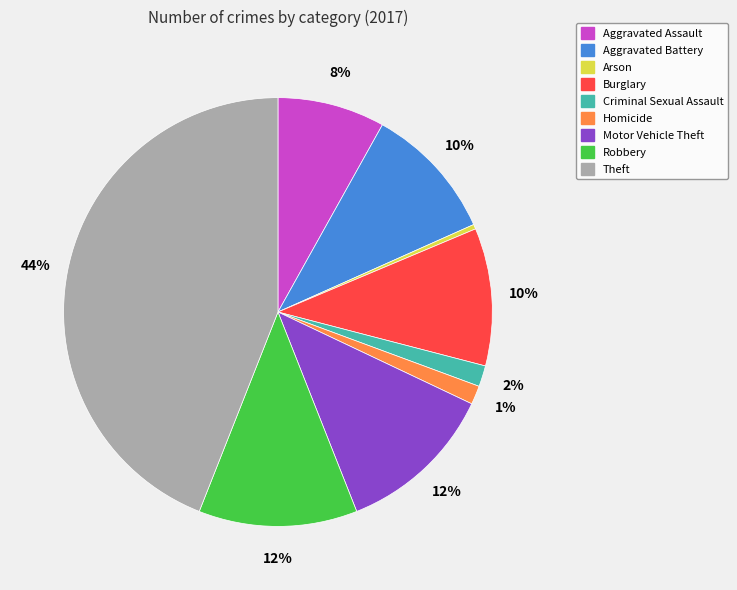

Which slice is the smallest?

Arson